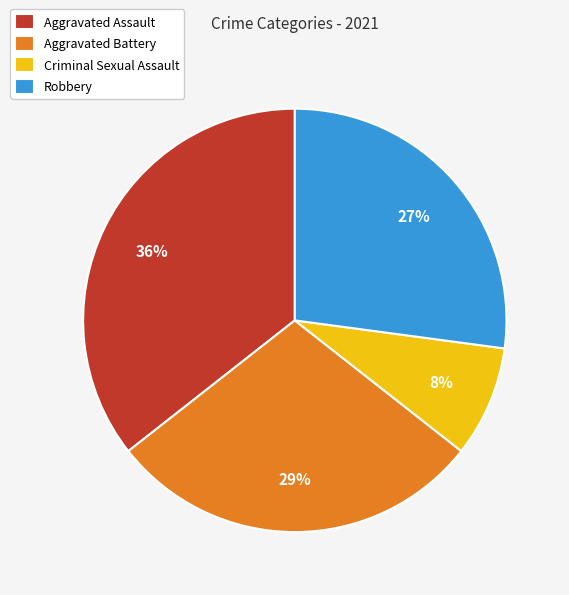

To the nearest percent, what percentage of the pie is Robbery?

27%